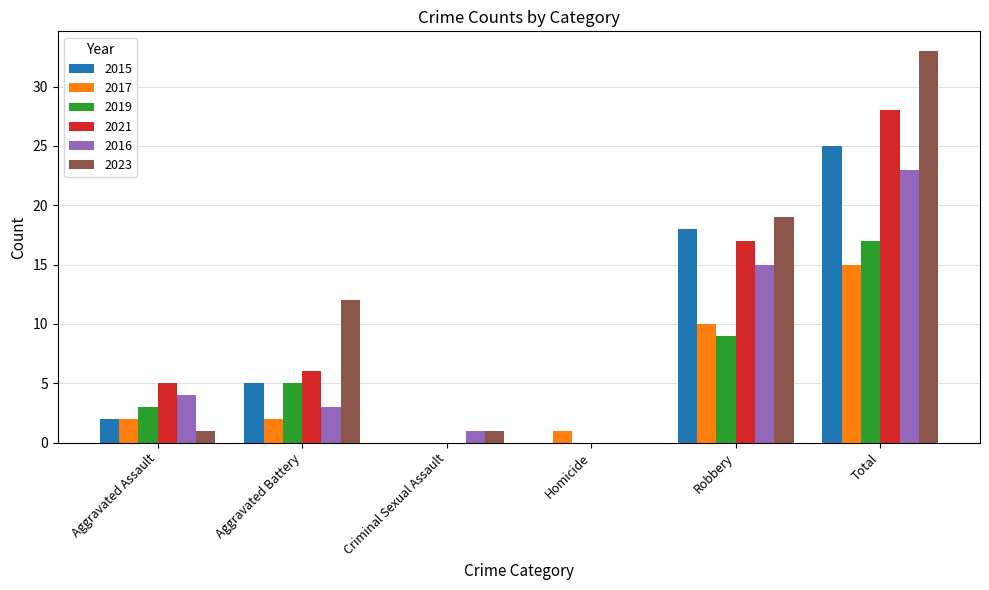

Is it true that 2021 equals -17 at Homicide?

False